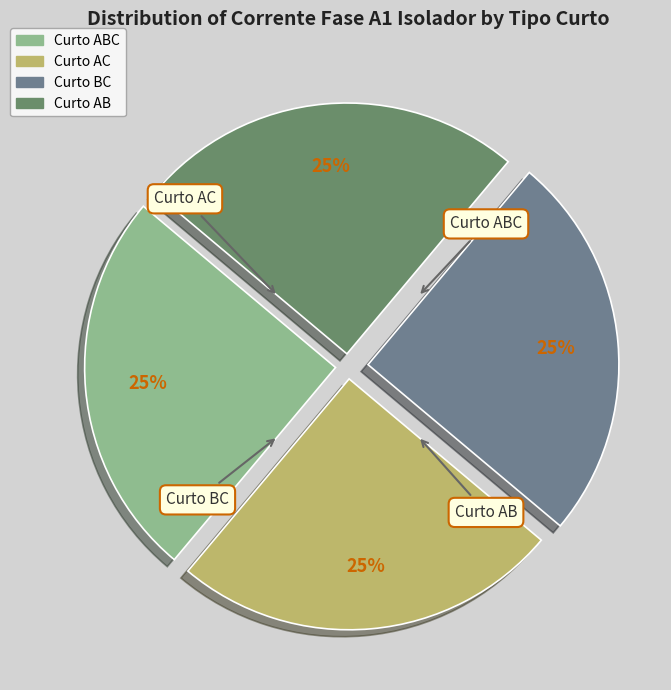

How many slices are in this pie chart?

4